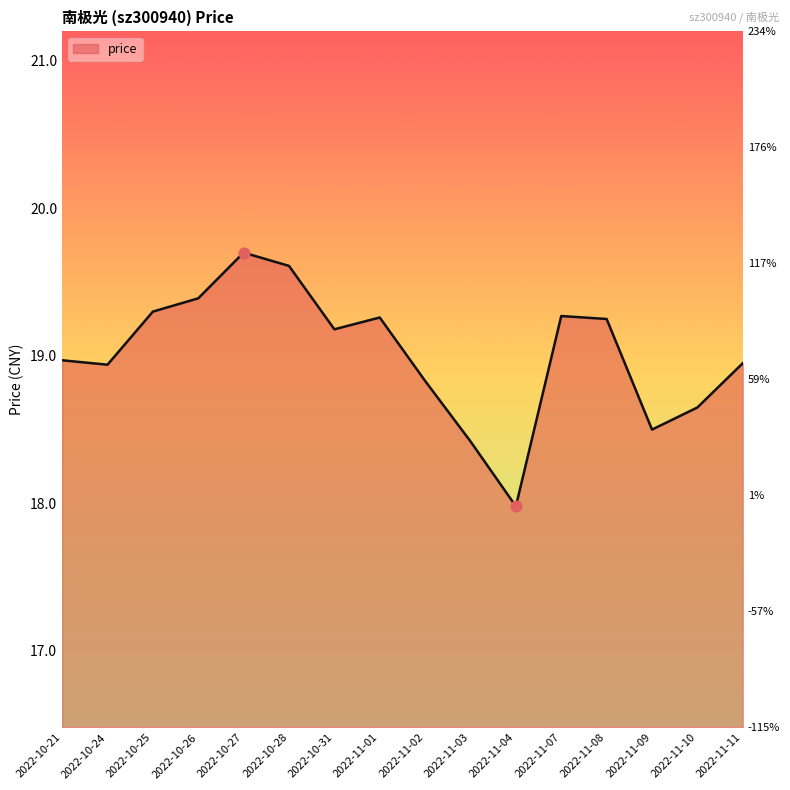

Which has a higher value, 2022-11-01 or 2022-11-10?

2022-11-01